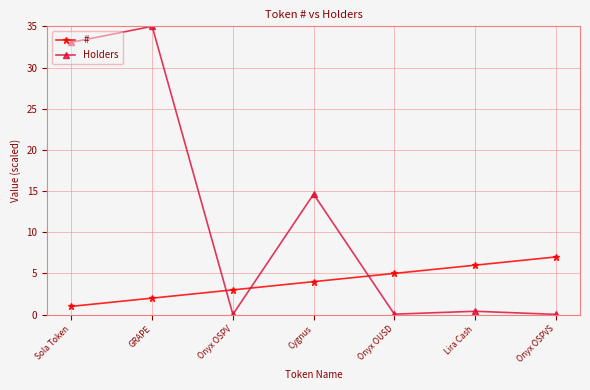

List the series in order of their peak value, lowest first.

#, Holders